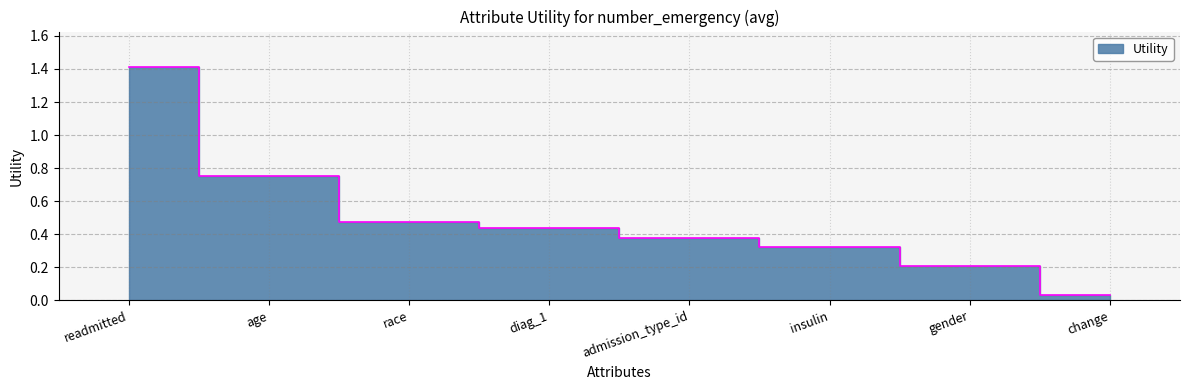

Reading right to left, list all the values displayed in this chart.

0.0	0.2	0.3	0.4	0.4	0.5	0.8	1.4